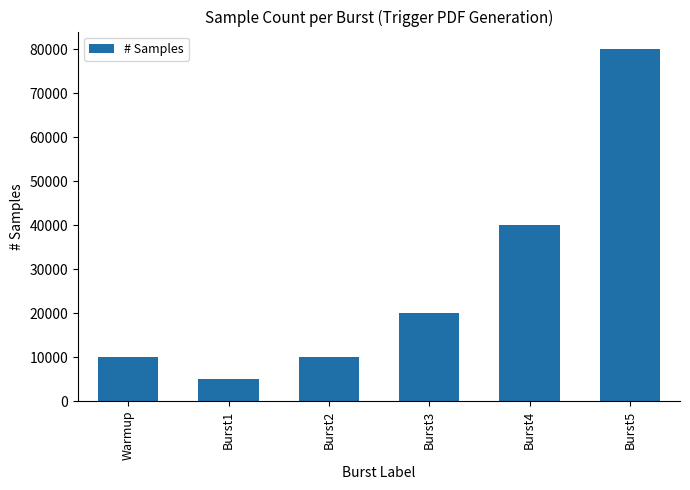

Which category has the highest value across all series?

Burst5